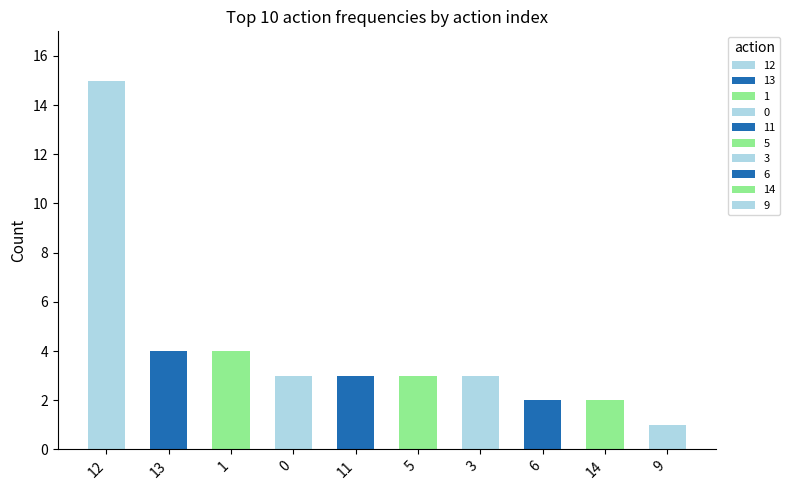

What is the ratio of the value at 1 to the value at 6?

2.0